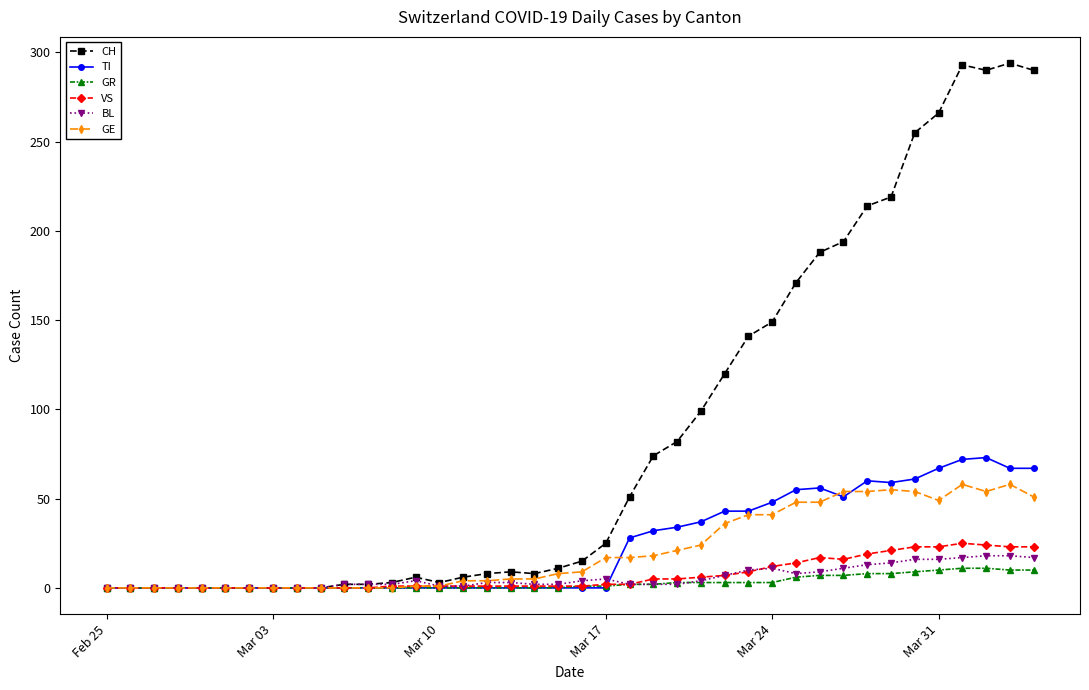

What is the maximum value shown in the chart?

294